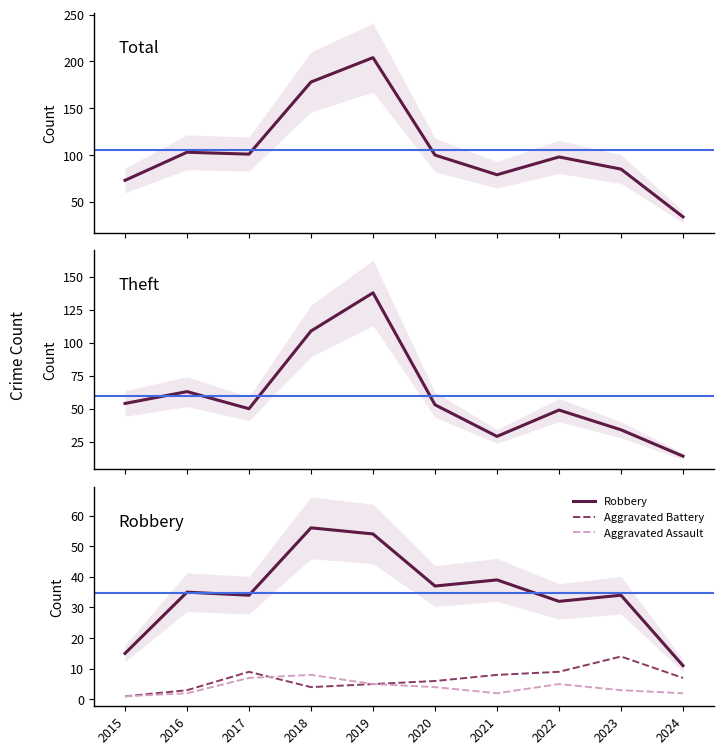

How many data points in Aggravated Battery are less than 7?

5